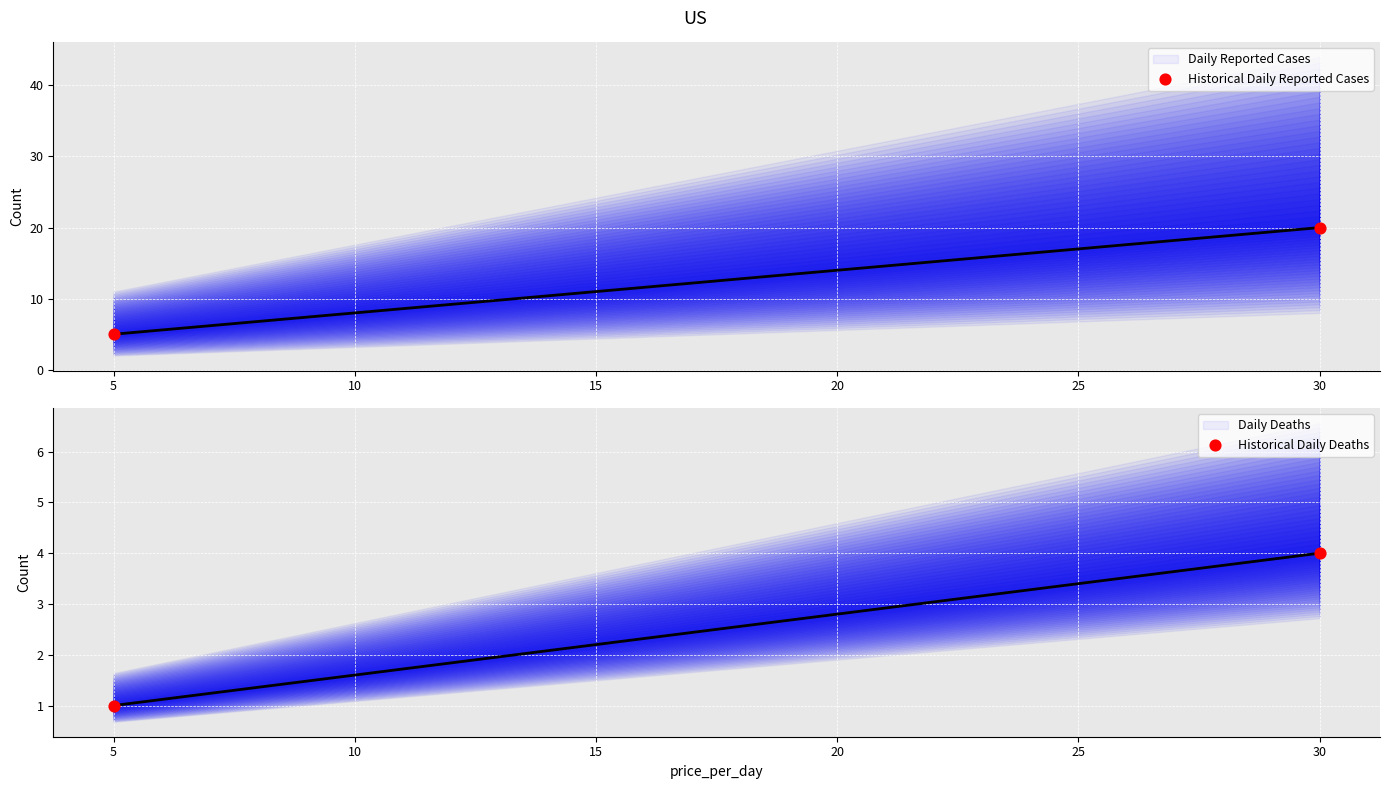

Is the value of Historical Daily Deaths at 30 greater than the value of Daily Reported Cases at 5?

No